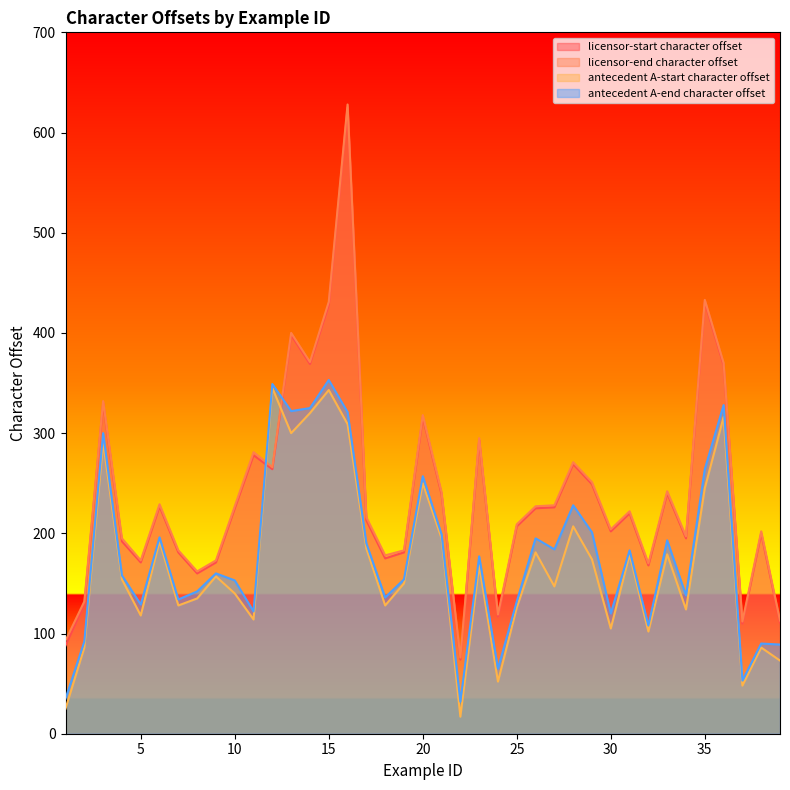

True or false: antecedent A-end character offset and antecedent A-start character offset intersect in this chart.

False